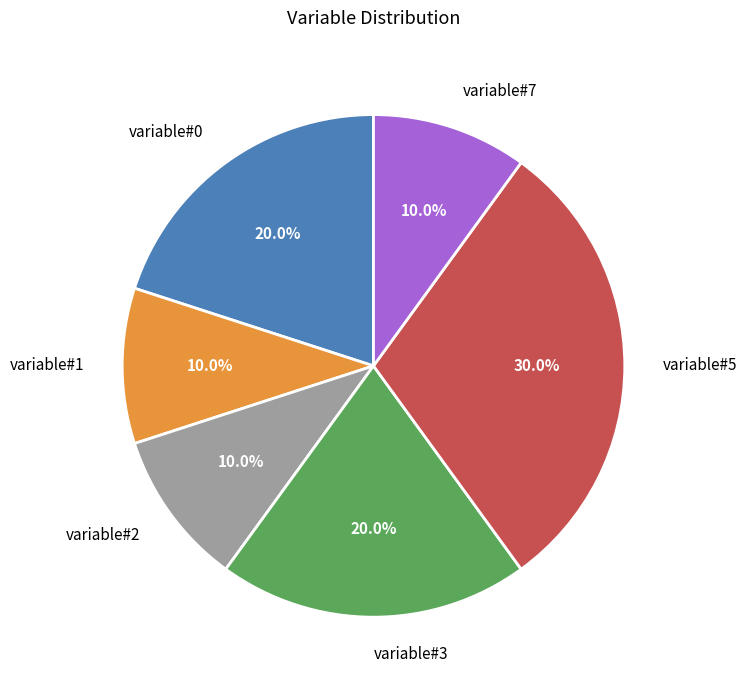

Is there any slice that represents more than half of the pie?

No